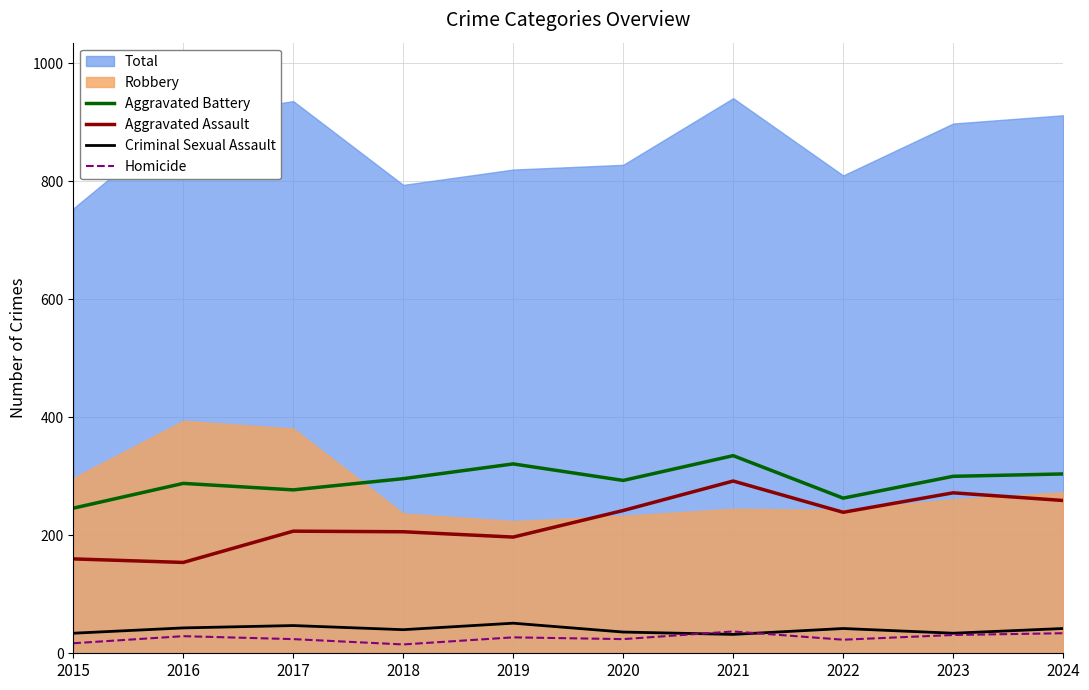

The Aggravated Assault series shows 122 at 2023. True or false?

False